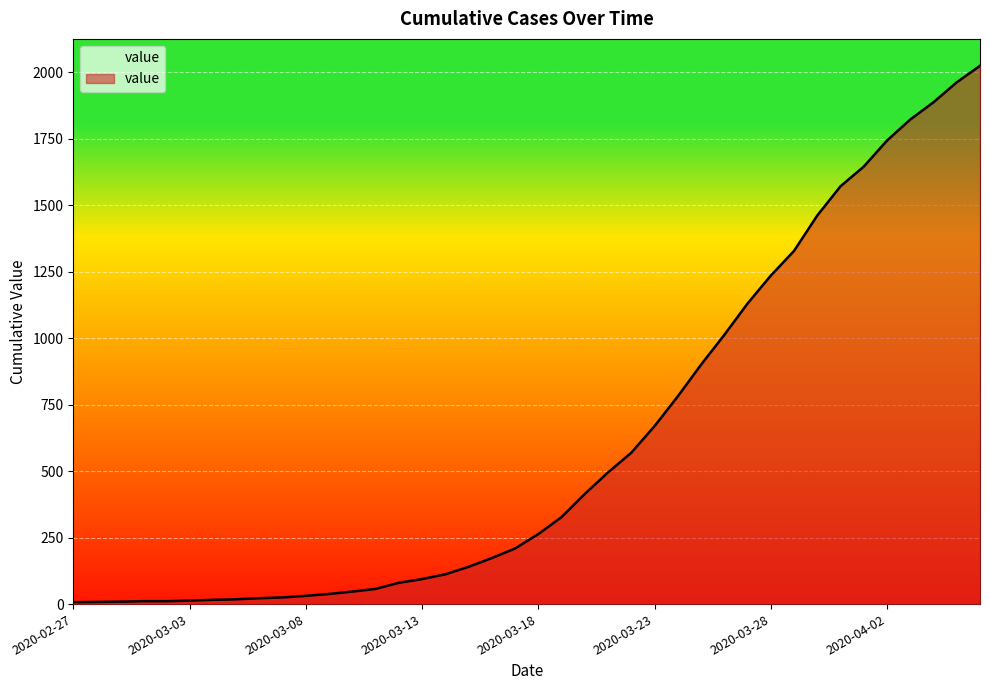

What is the average value?

609